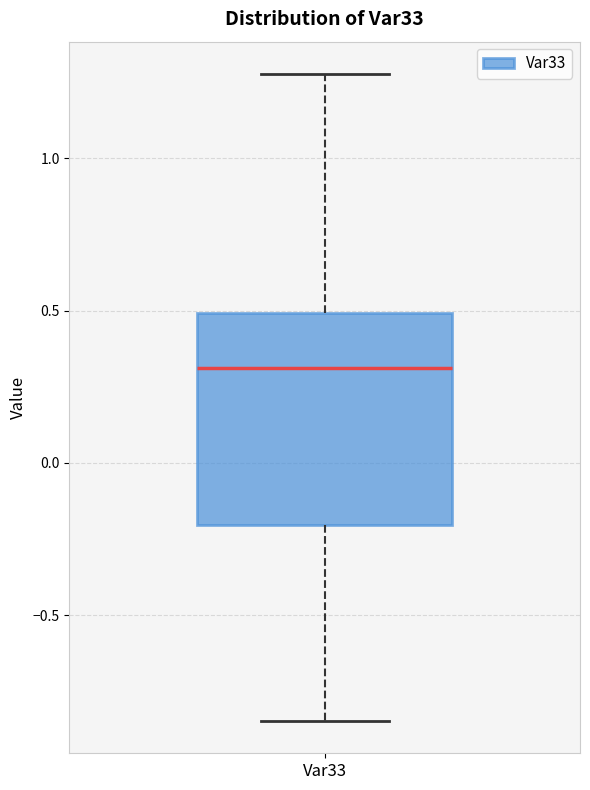

Where does the lower whisker of the box for Var33 end on the y-axis? The values are not printed on the chart, so give them approximately, as read against the axis.

-0.85